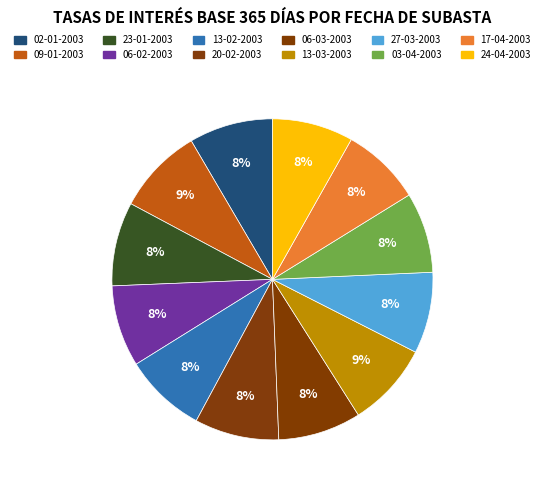

Is there any slice that represents more than half of the pie?

No